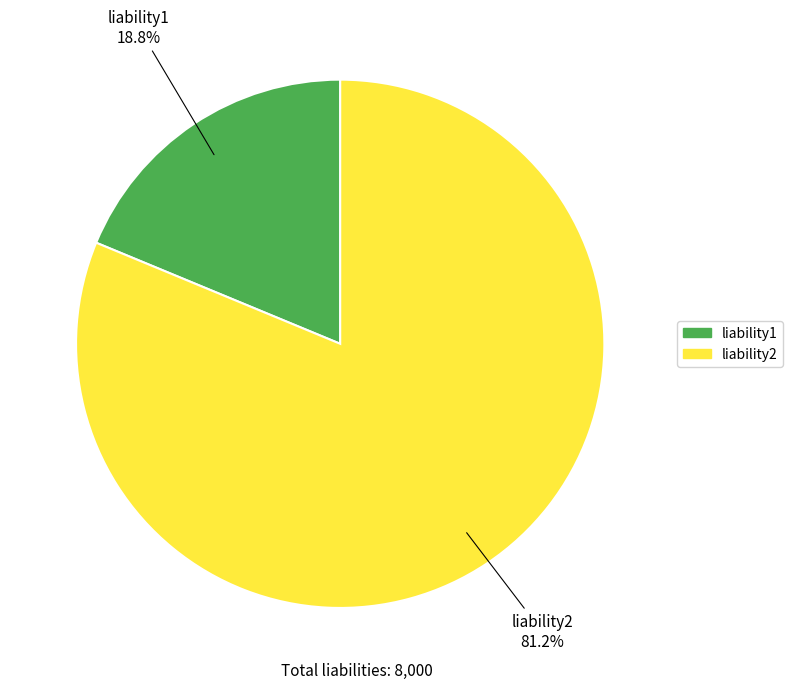

What percentage do liability2 and liability1 together represent?

100.0%